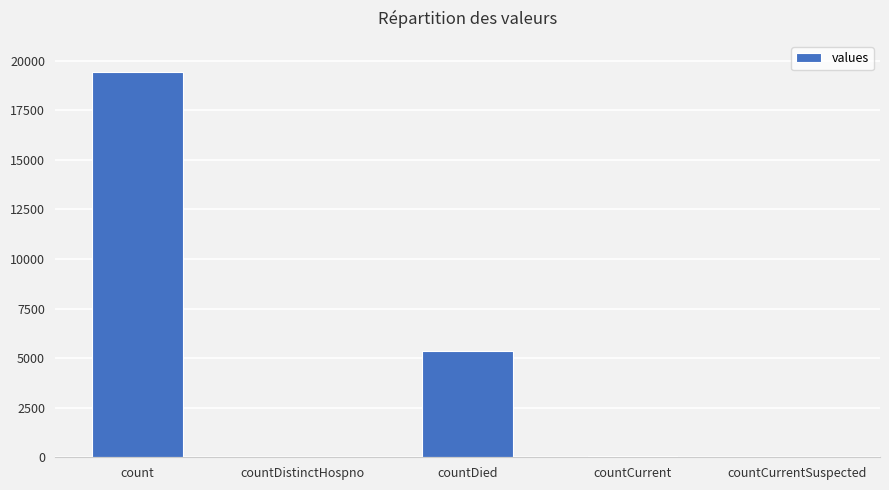

What is the sum of the values at count and countDied?

24777